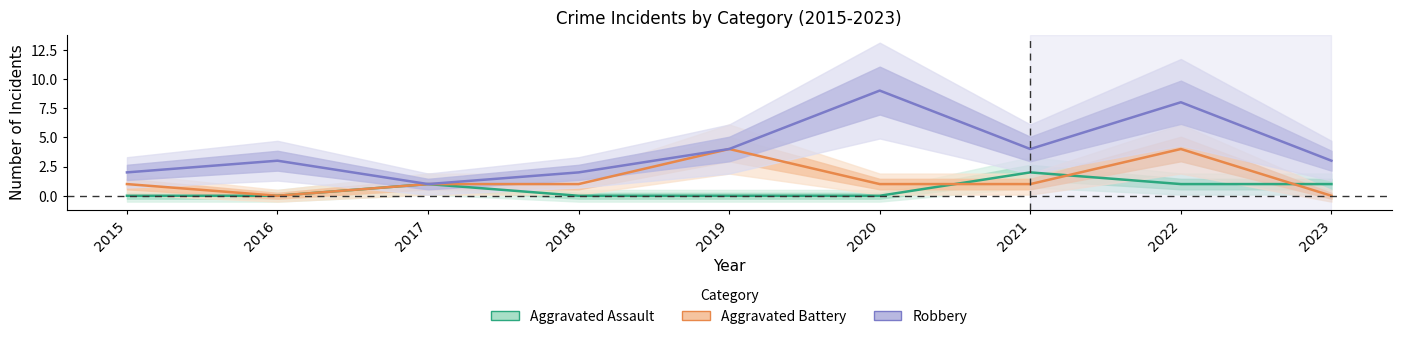

What is the value of the Aggravated Battery point at the 4th from the left?

1